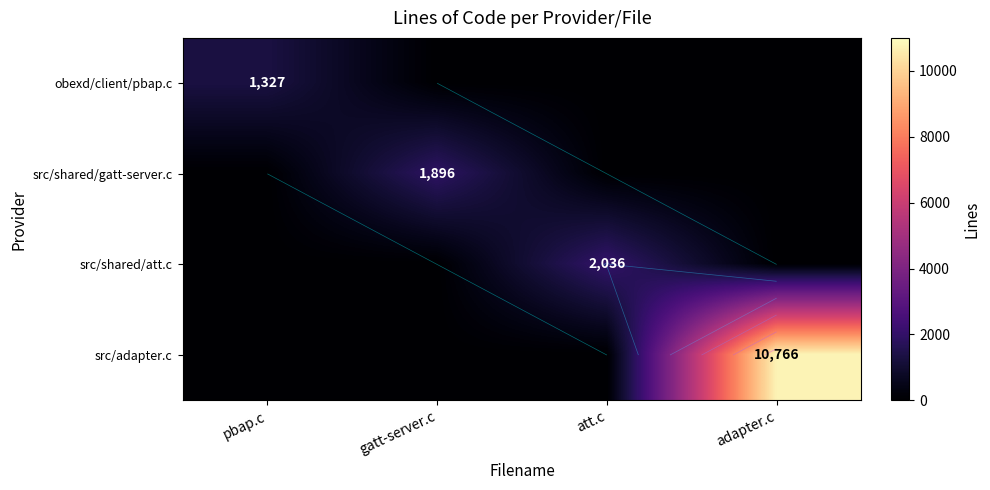

What is the sum of all src/shared/gatt-server.c values?

1896